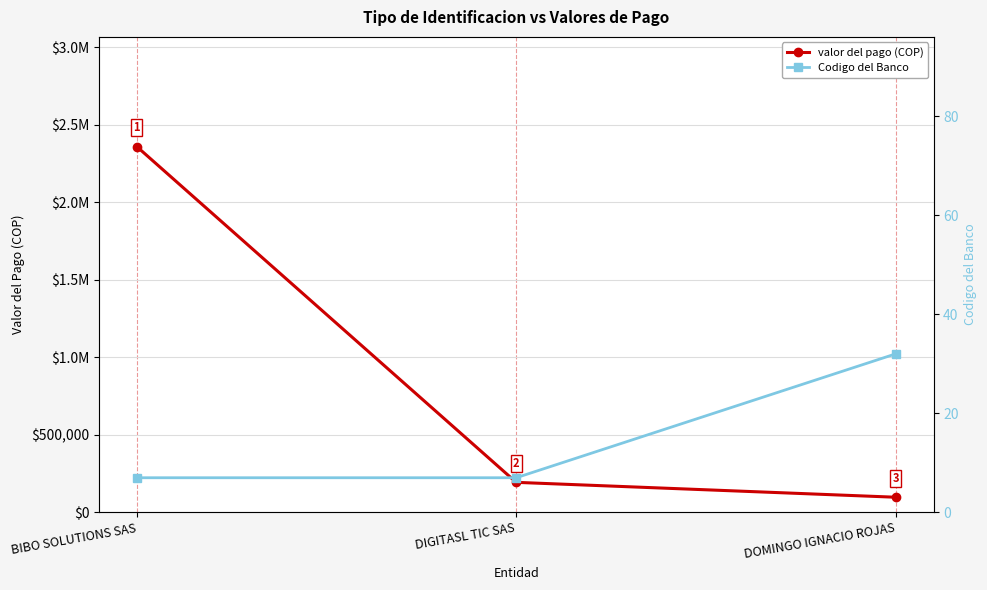

The valor del pago (COP) series shows 193970 at DIGITASL TIC SAS. True or false?

True